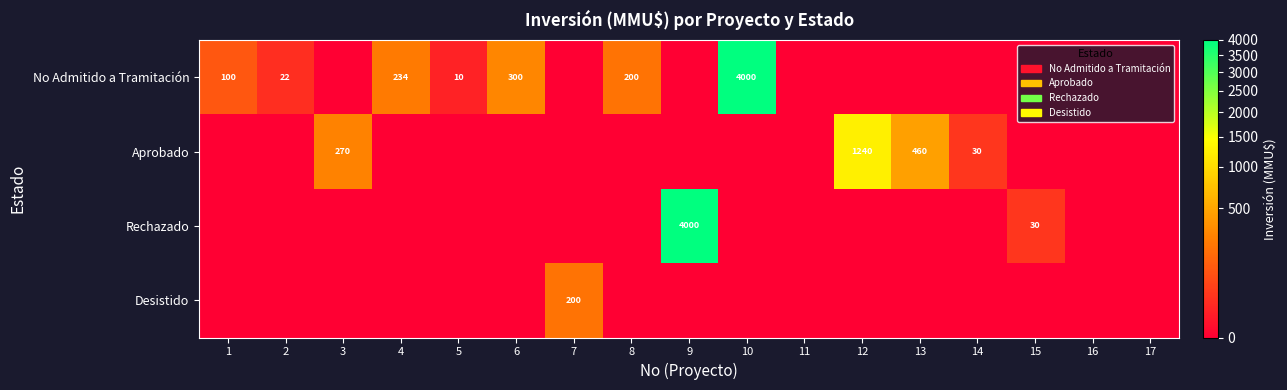

At how many categories does at least one series exceed 2438?

2